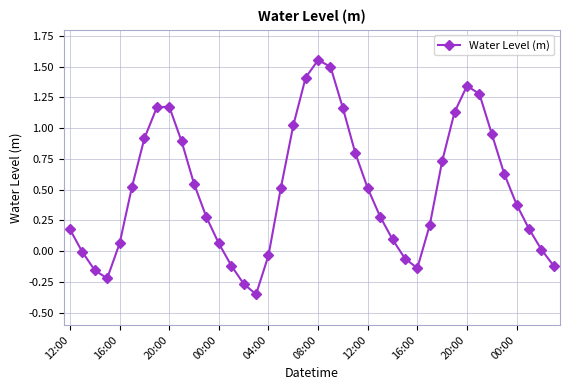

How many categories are shown in the chart?

40